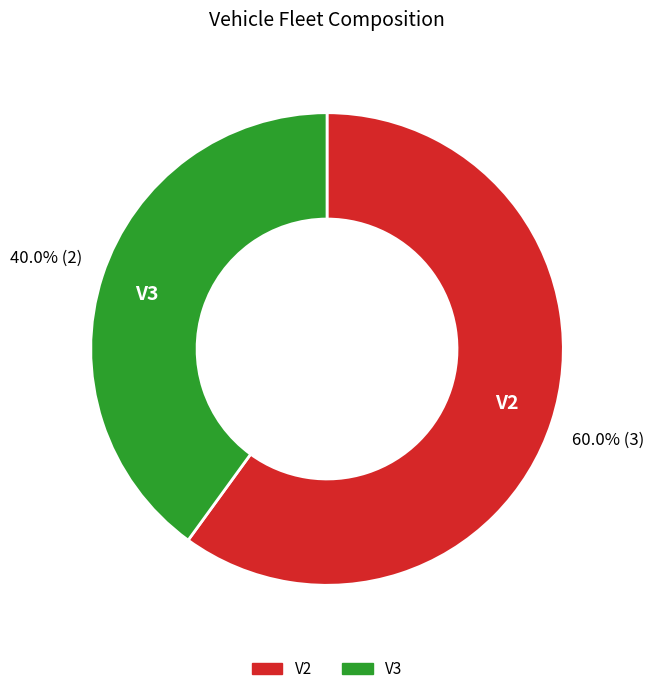

Count the number of slices in the pie.

2